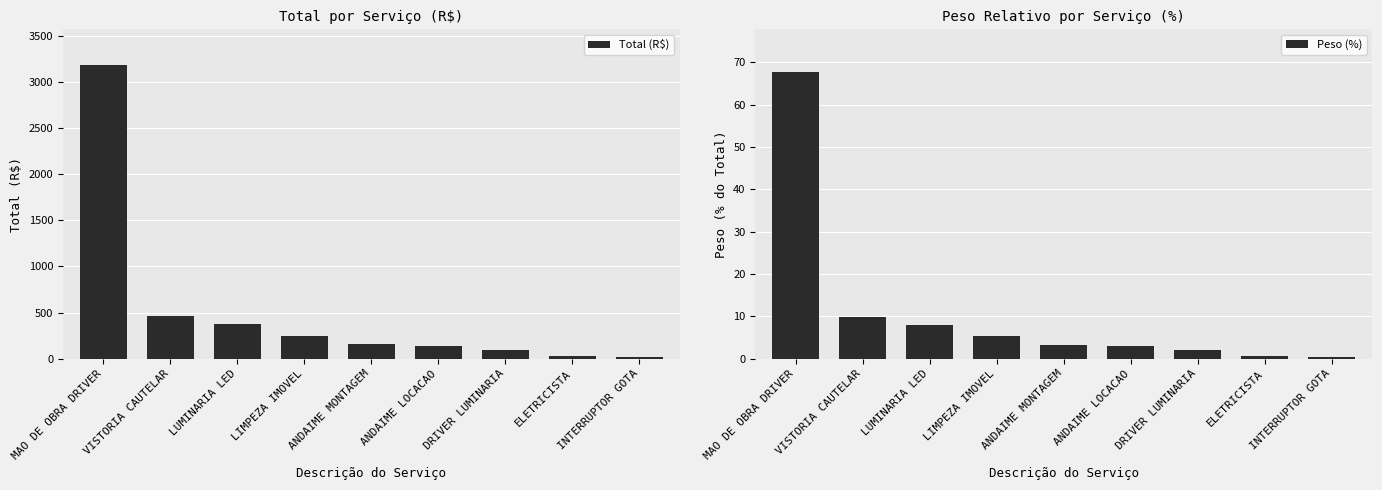

Reading left to right, extract all data points from this chart.

Total (R$): 3188.1	460.6	376.2	250.4	156.4	142.3	93.5	27.7	20.1
Peso (%): 67.6	9.8	8.0	5.3	3.3	3.0	2.0	0.6	0.4